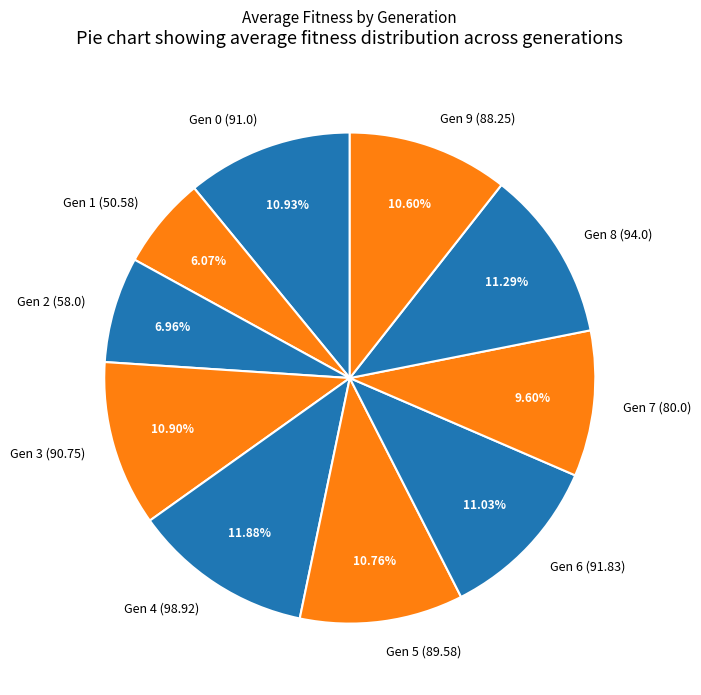

Which has a higher value, Gen 2 (58.0) or Gen 4 (98.92)?

Gen 4 (98.92)